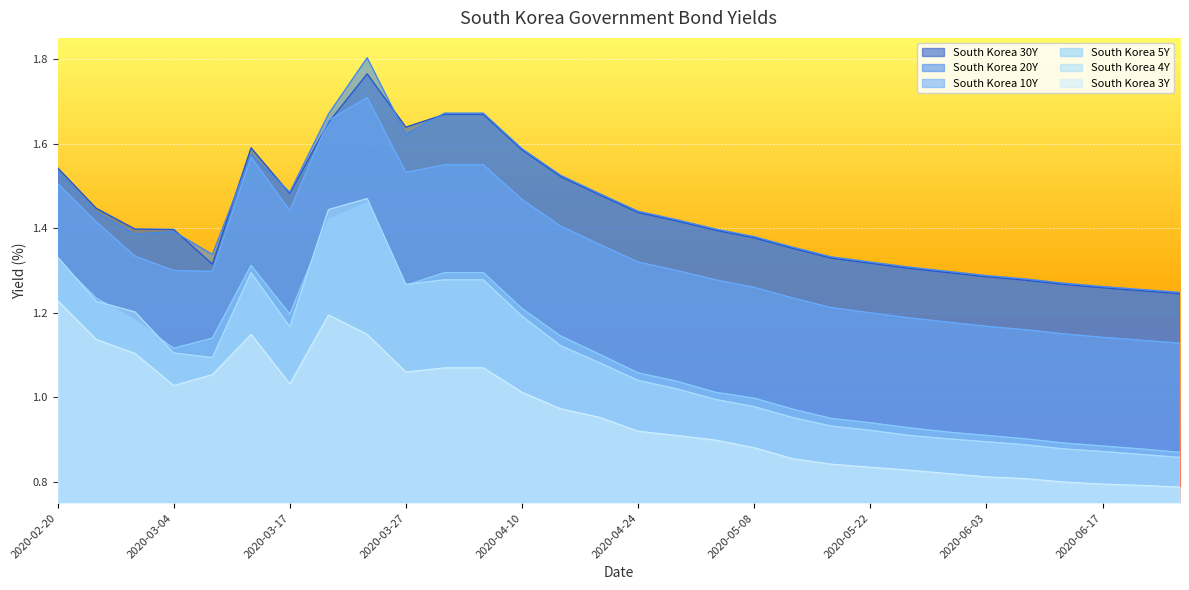

Which series has the largest range (max minus min)?

South Korea 4Y